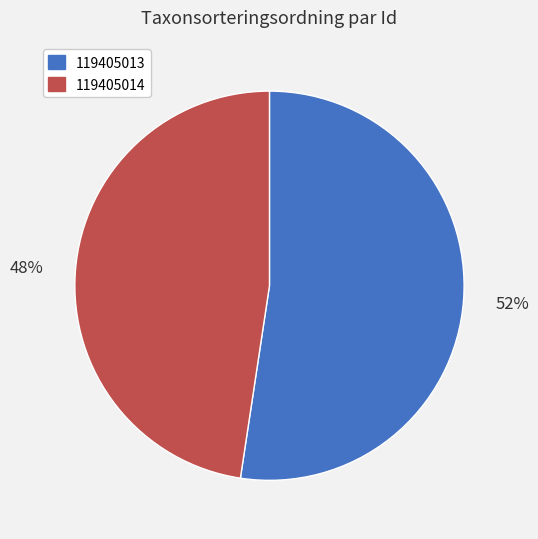

How many slices are in this pie chart?

2